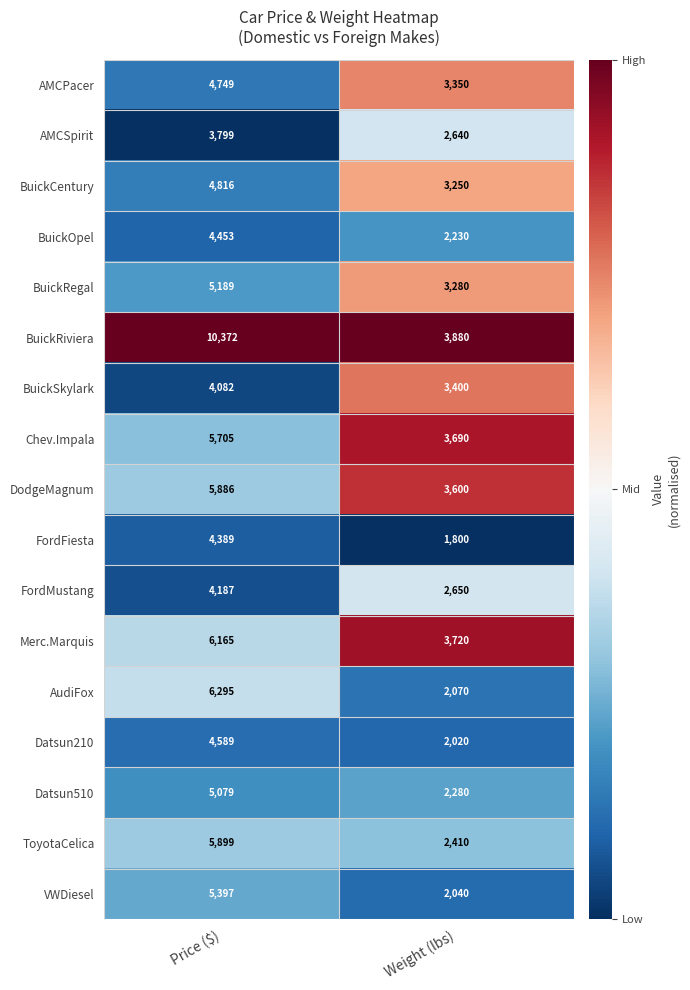

Which series has the largest range (max minus min)?

BuickRiviera